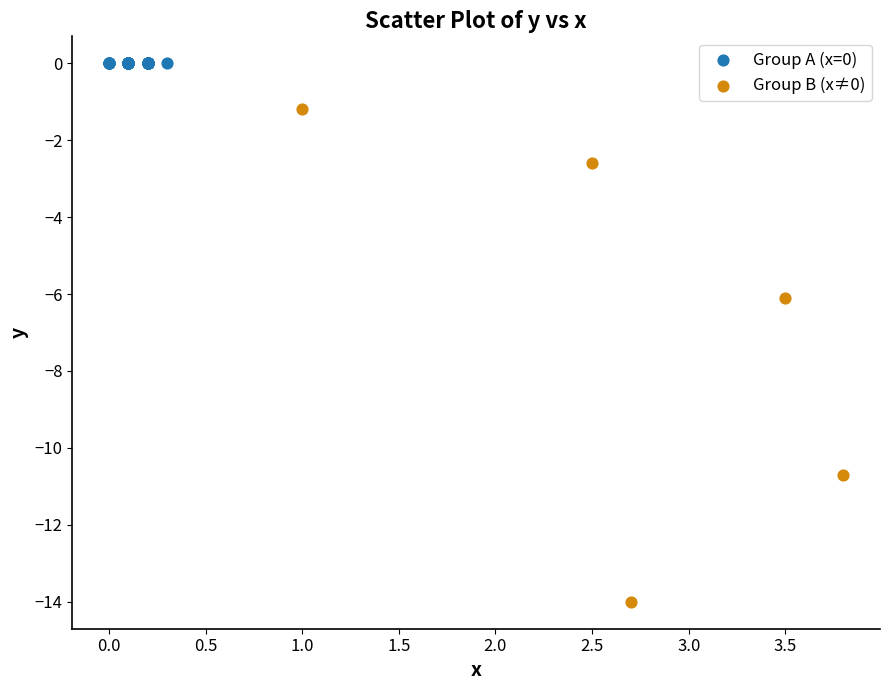

Which series reaches the minimum Y coordinate?

Group B (x≠0)